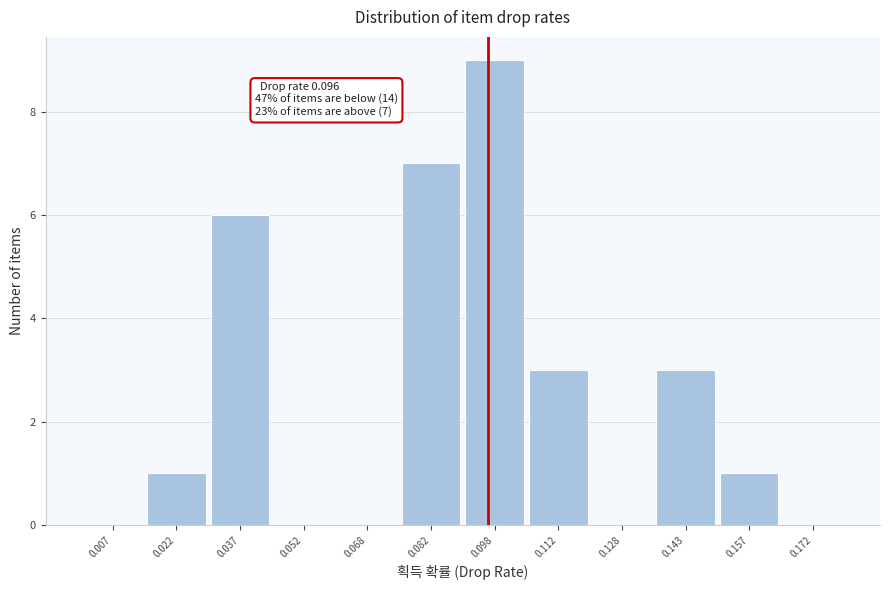

Which range on the x-axis has the tallest bar?

0.090 to 0.105